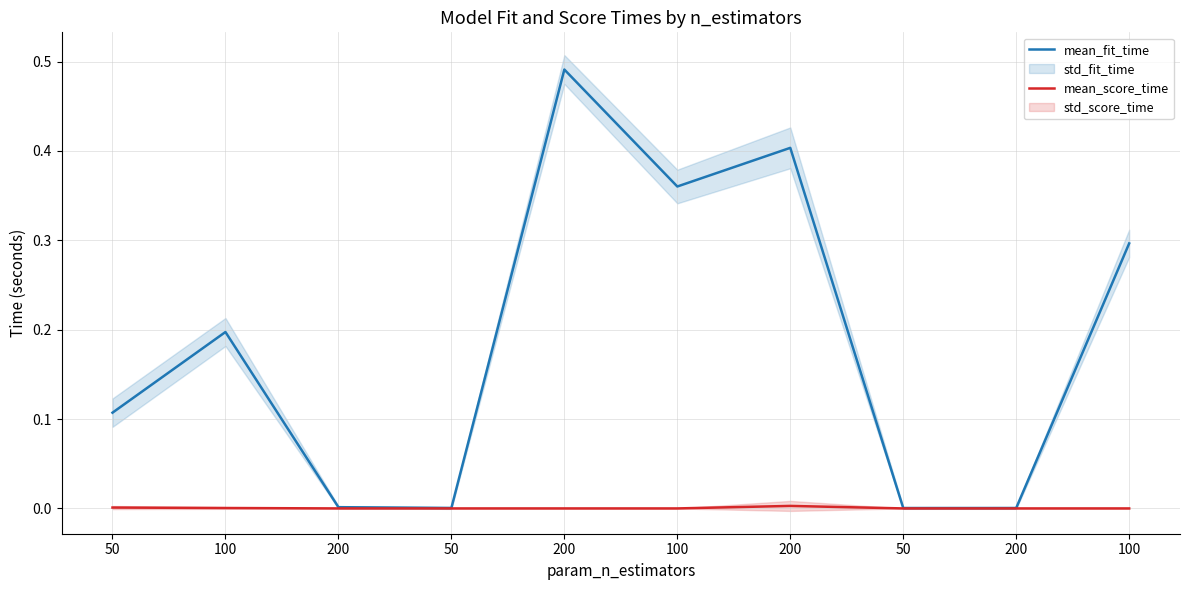

What is the maximum value for mean_fit_time?

0.5